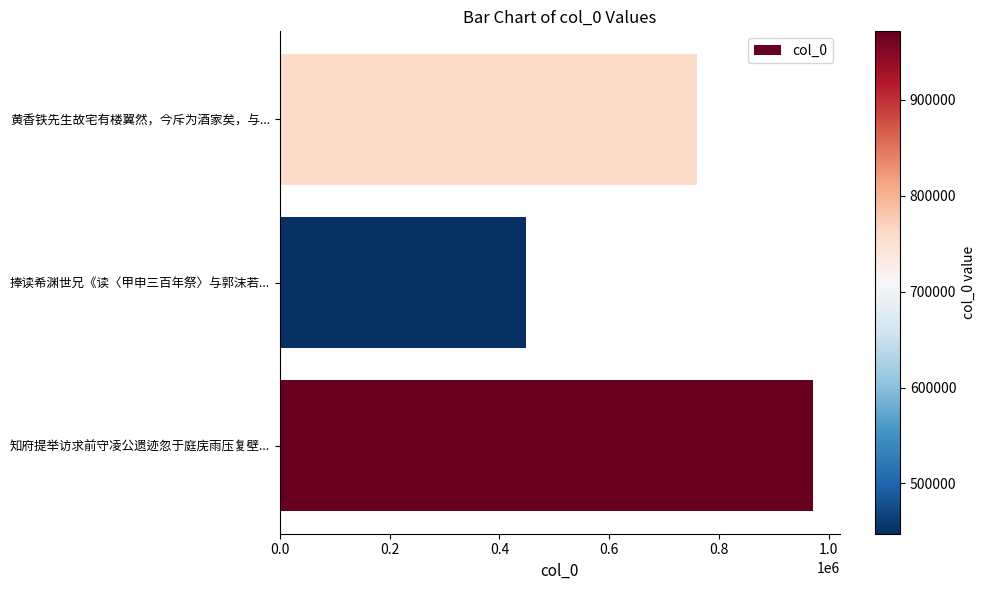

Is it true that the value at 黄香铁先生故宅有楼翼然，今斥为酒家矣，与... is 1031486?

False